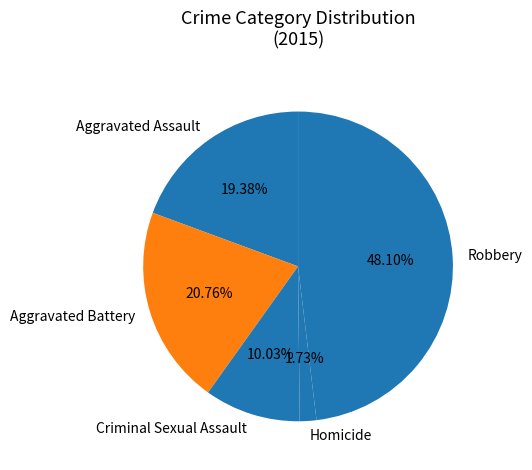

To the nearest percent, what percentage of the pie is Robbery?

48%